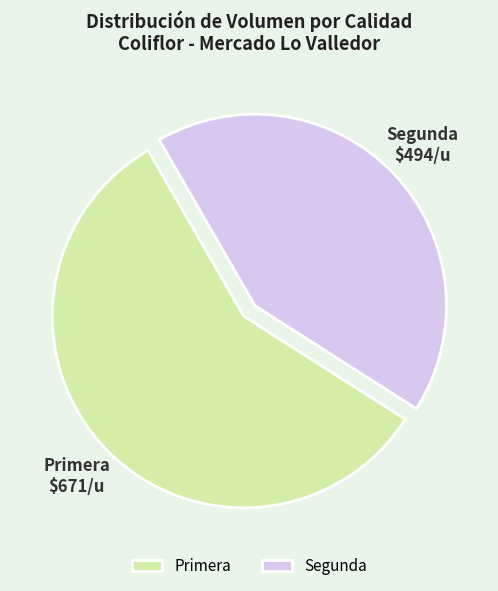

Is the sum of Primera and Segunda greater than half?

Yes